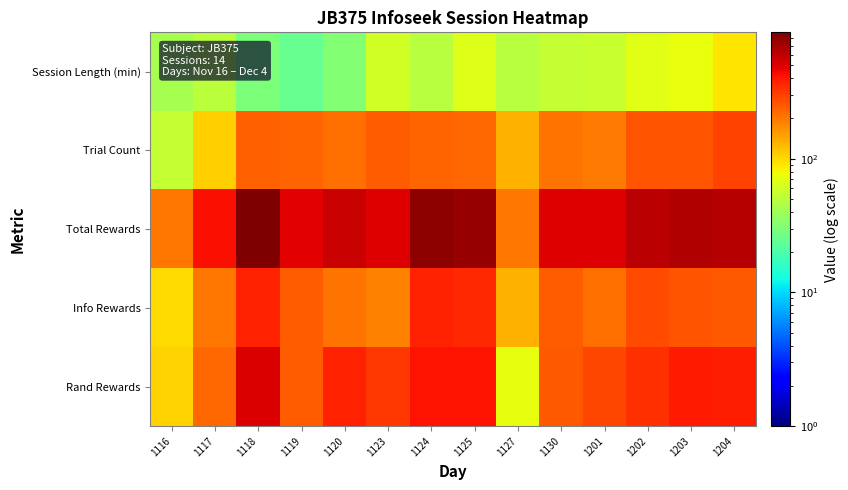

Reading right to left, extract all data points from this chart.

Session Length (min): 1204=91.1	1203=73.4	1202=68.2	1201=55.6	1130=54.3	1127=48.4	1125=67.0	1124=48.1	1123=59.4	1120=32.1	1119=25.2	1118=30.2	1117=50.2	1116=42.3
Trial Count: 1204=296.0	1203=258.0	1202=256.0	1201=199.0	1130=206.0	1127=132.0	1125=225.0	1124=231.0	1123=242.0	1120=213.0	1119=232.0	1118=237.0	1117=107.0	1116=54.0
Total Rewards: 1204=628.0	1203=648.0	1202=616.0	1201=504.0	1130=496.0	1127=204.0	1125=764.0	1124=792.0	1123=504.0	1120=576.0	1119=488.0	1118=880.0	1117=428.0	1116=204.0
Info Rewards: 1204=248.0	1203=256.0	1202=280.0	1201=216.0	1130=244.0	1127=132.0	1125=352.0	1124=376.0	1123=188.0	1120=208.0	1119=244.0	1118=368.0	1117=204.0	1116=100.0
Rand Rewards: 1204=380.0	1203=392.0	1202=336.0	1201=288.0	1130=252.0	1127=72.0	1125=412.0	1124=416.0	1123=316.0	1120=368.0	1119=244.0	1118=512.0	1117=224.0	1116=104.0